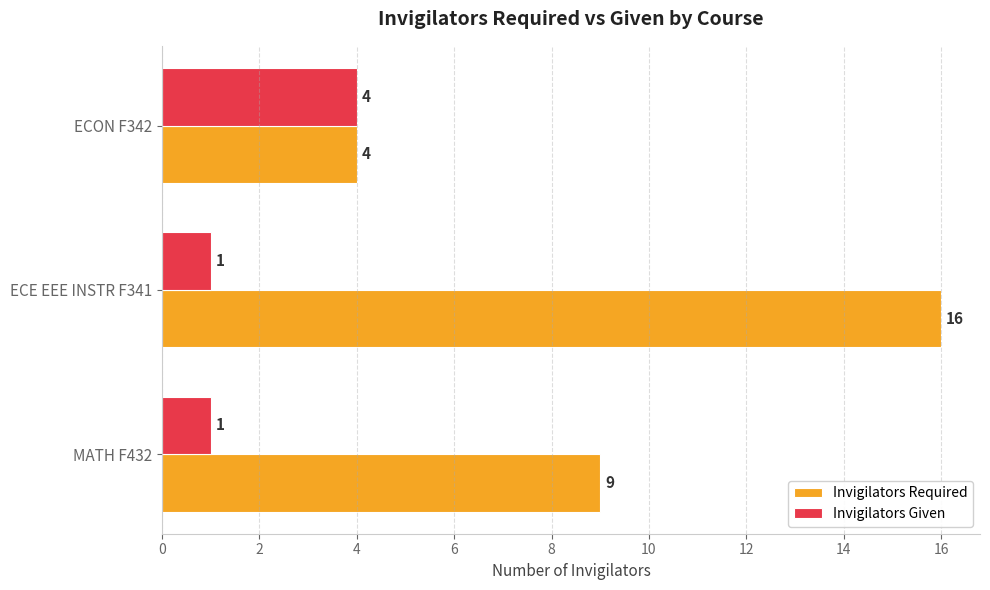

What is the difference between the second highest and minimum values in the Invigilators Required series?

5